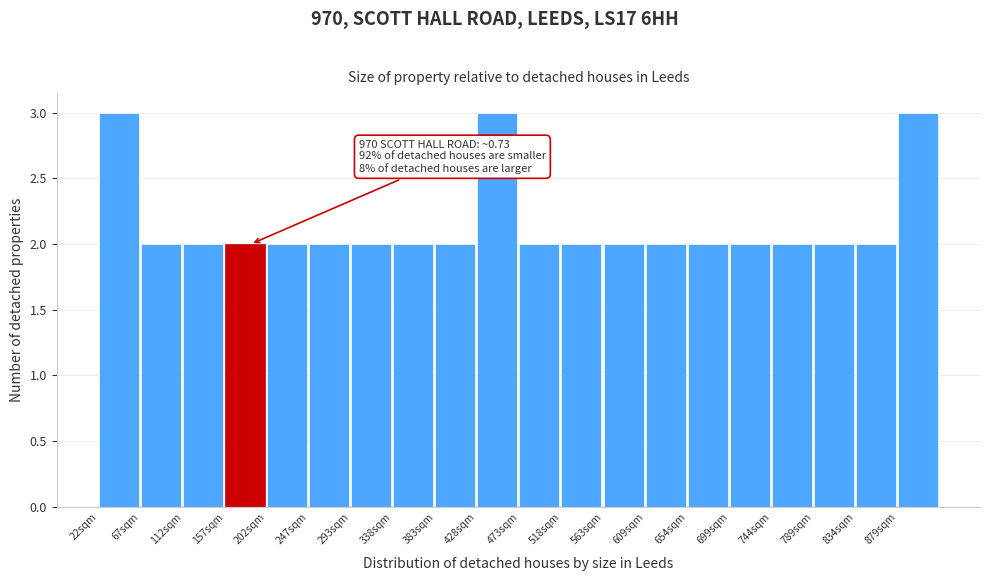

Reading left to right, transcribe all the data shown in this chart.

3	2	2	2	2	2	2	2	2	3	2	2	2	2	2	2	2	2	2	3